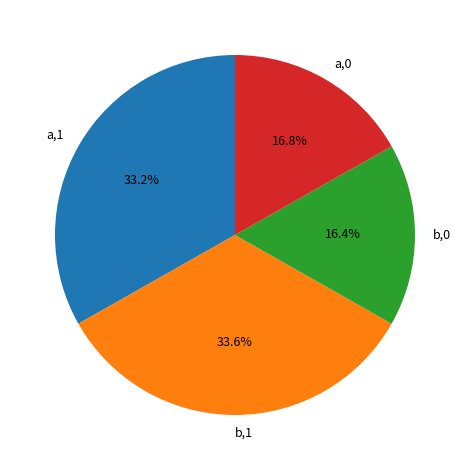

How much of the chart is everything except b,1?

66.4%